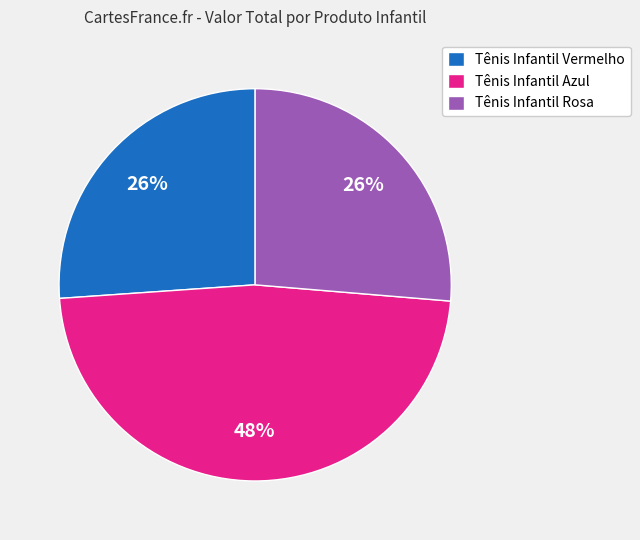

Which has a higher value, Tênis Infantil Azul or Tênis Infantil Vermelho?

Tênis Infantil Azul